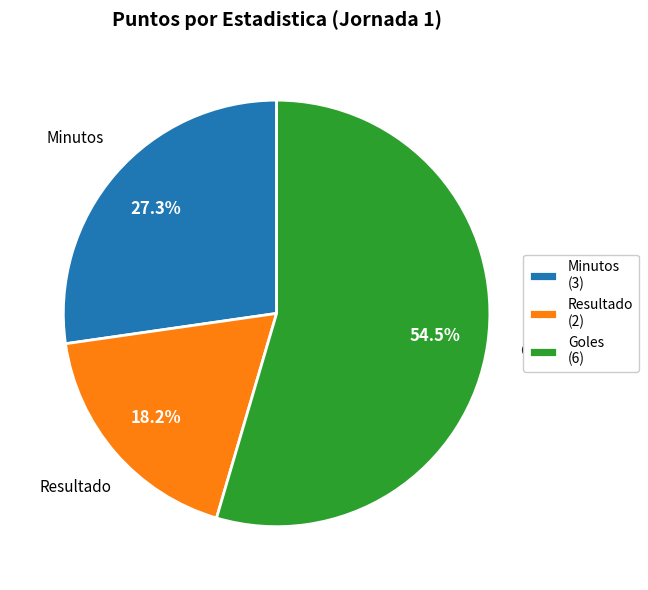

Does Resultado (2) account for over 50% of the chart?

No